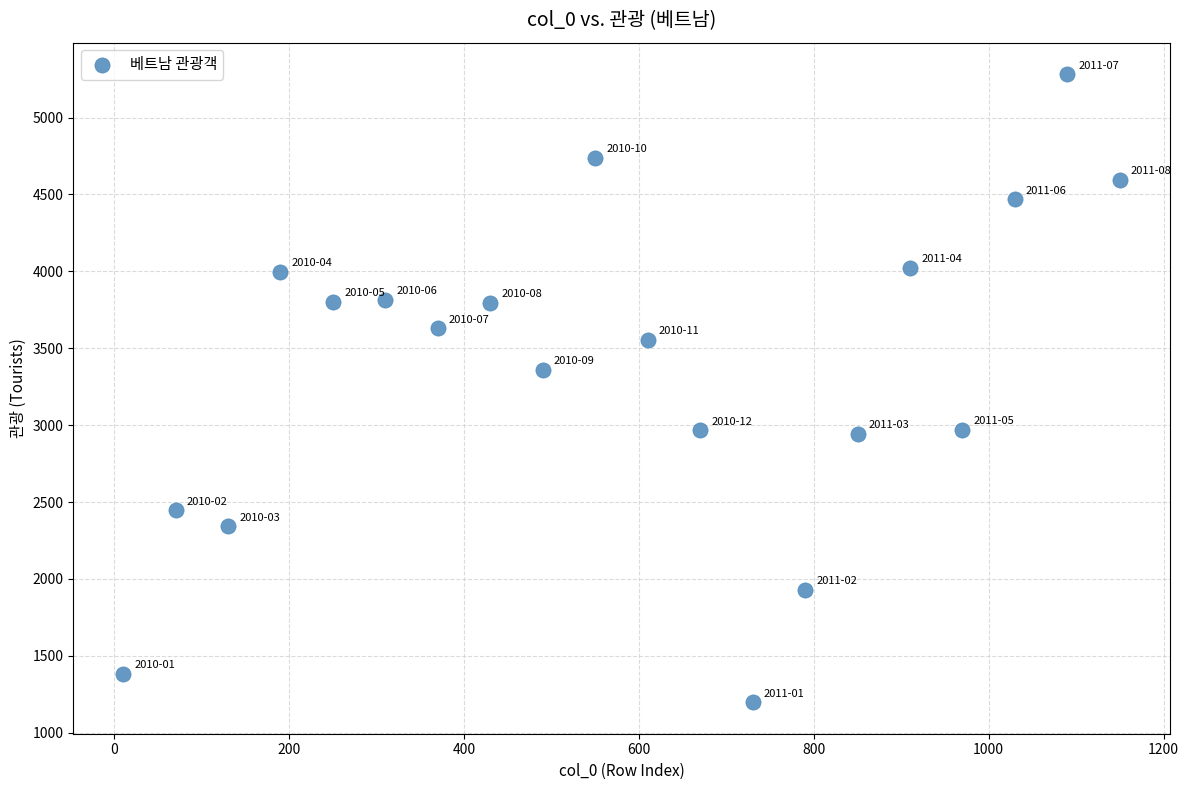

What is the range of X values (max minus min)?

1140